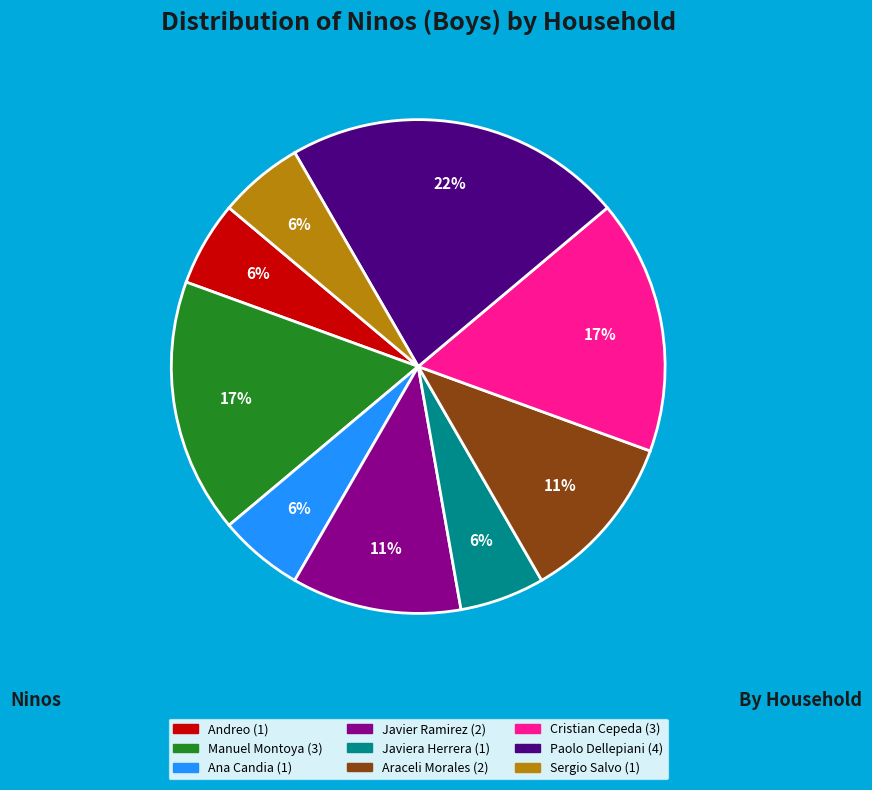

Is there any slice that represents more than half of the pie?

No